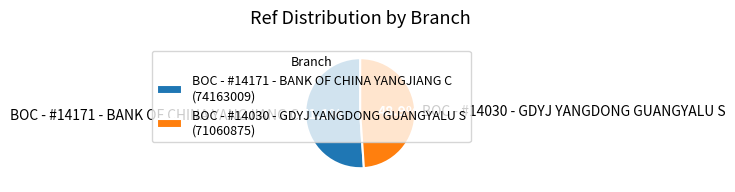

What is the ratio of the value at BOC - #14171 - BANK OF CHINA YANGJIANG C to the value at BOC - #14030 - GDYJ YANGDONG GUANGYALU S?

1.0